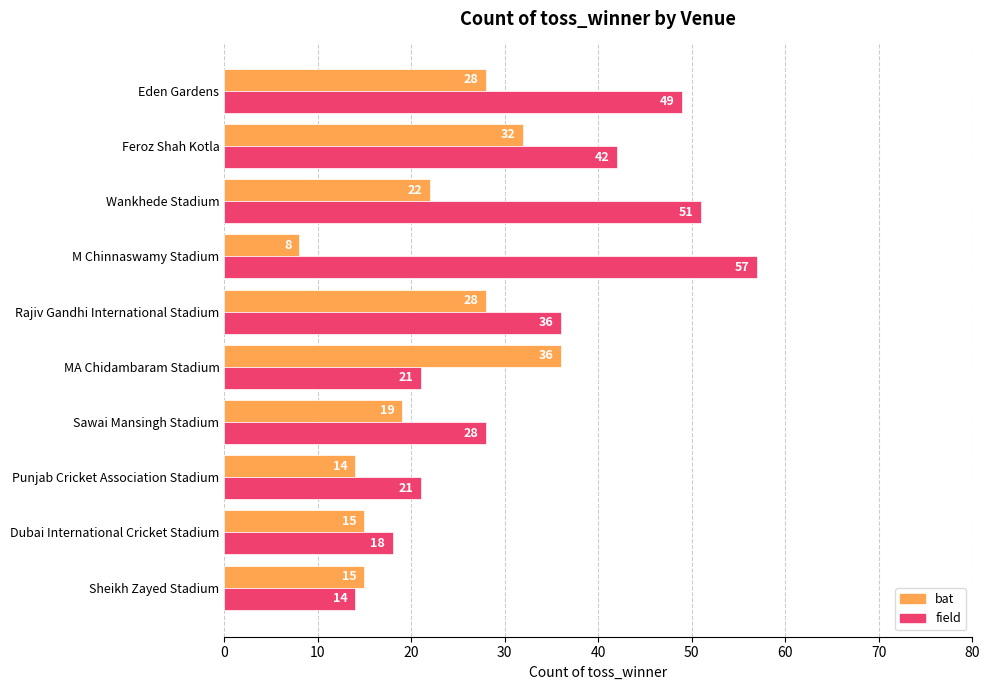

Rank the series by their maximum value, from highest to lowest.

field, bat